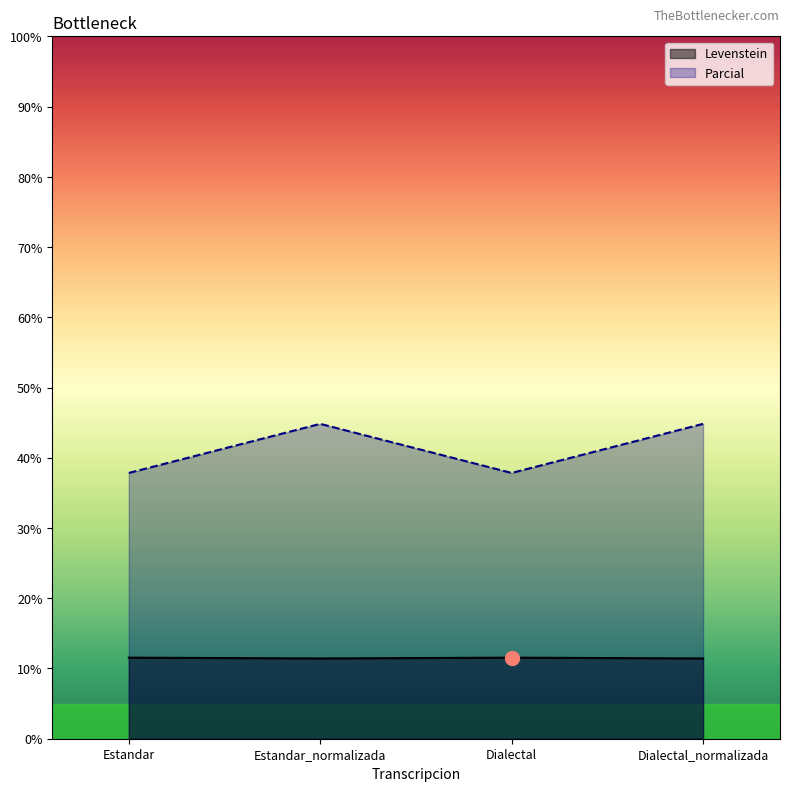

What is the sum of the Parcial values at Dialectal and Estandar?

75.7